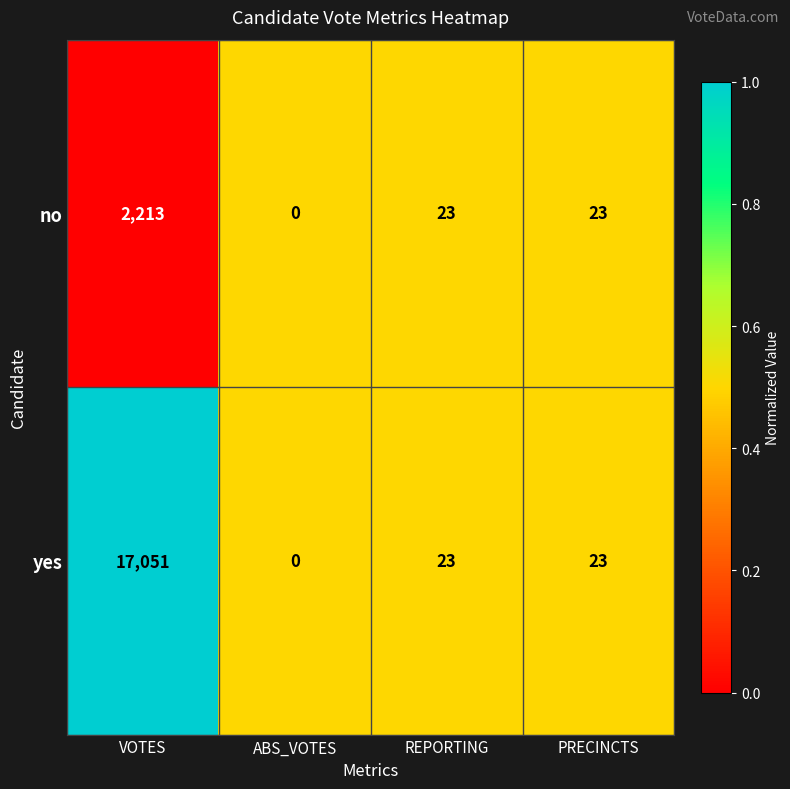

Rank the series by their average value, from lowest to highest.

no, yes